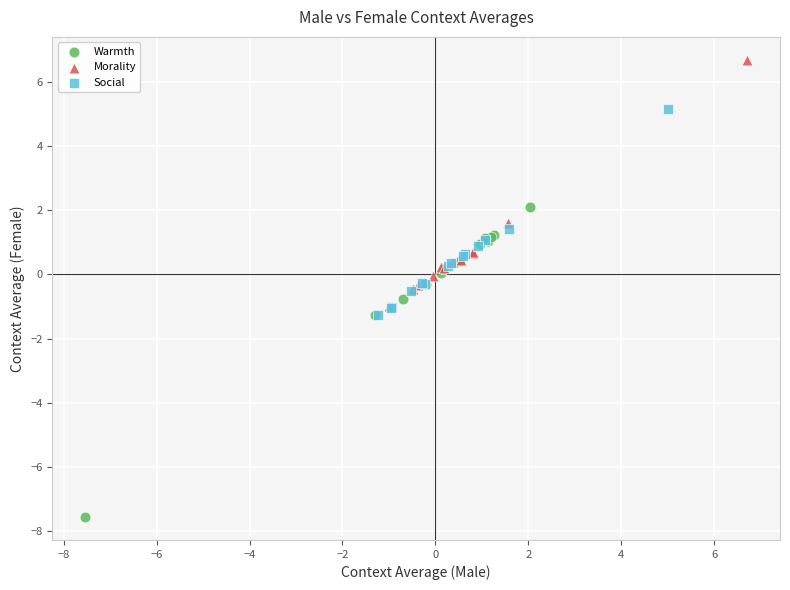

Which series contains the highest Y value?

Morality